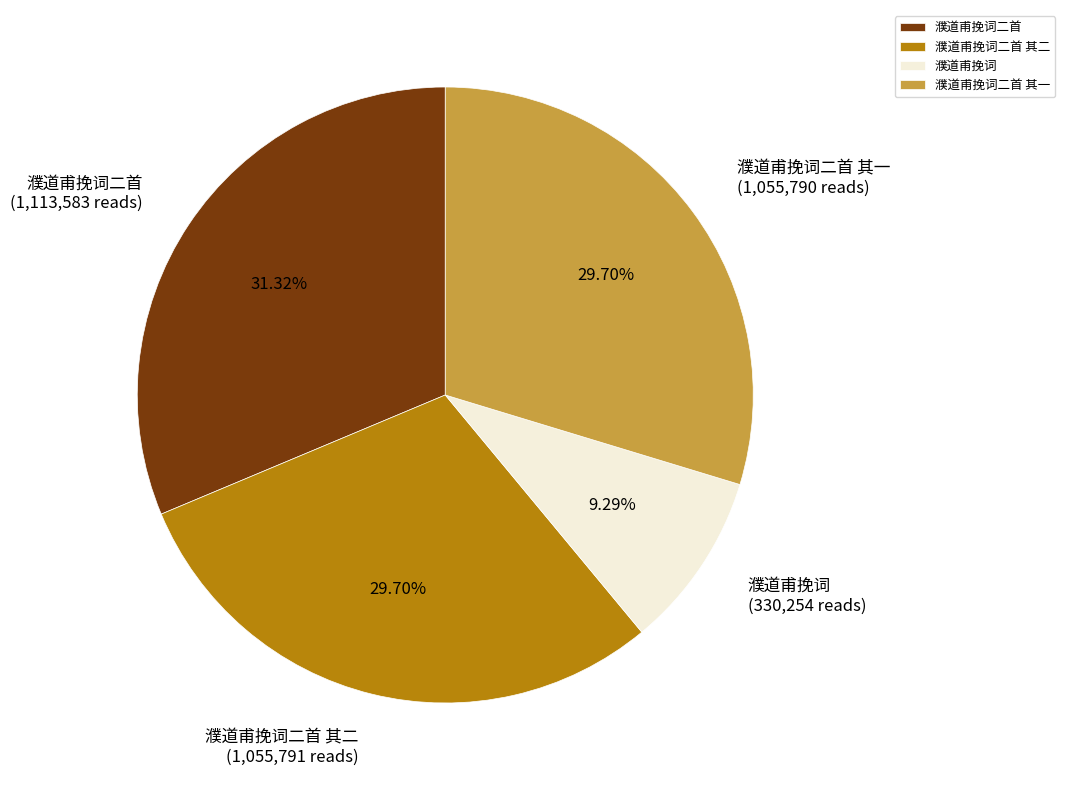

To the nearest percent, what is the difference between the 濮道甫挽词 and 濮道甫挽词二首 其二 slice percentages?

20%